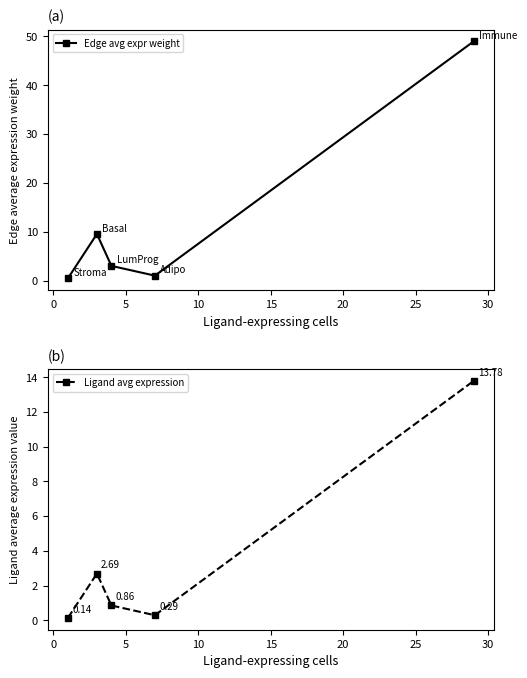

True or false: Edge avg expr weight has more than 1 interior local peaks.

False